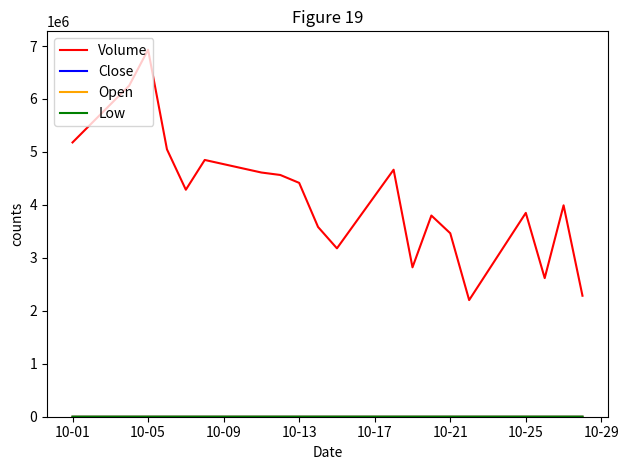

How many lines are shown in the chart?

4